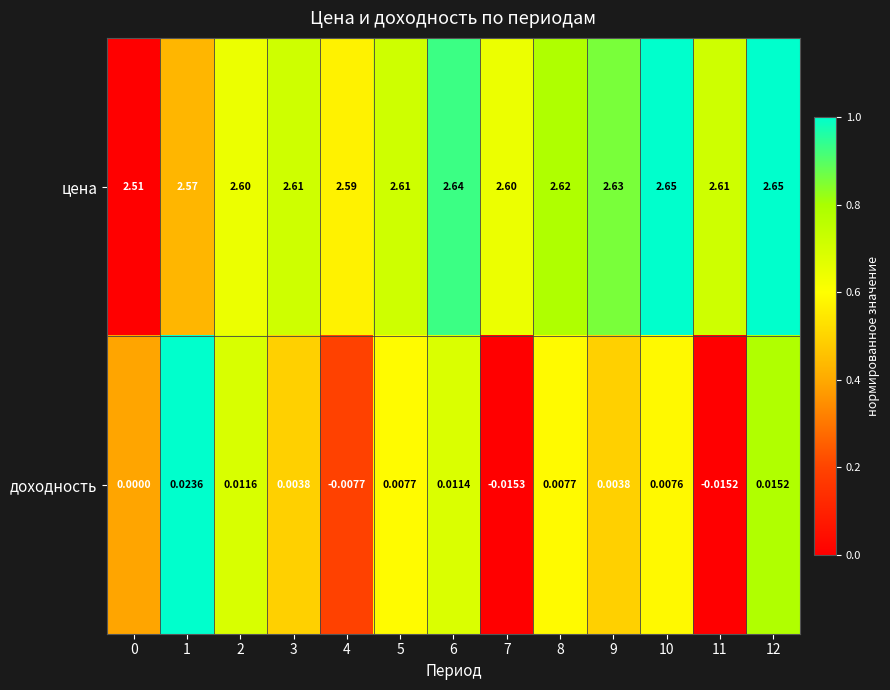

Is the value of доходность at 9 greater than the value of цена at 12?

No